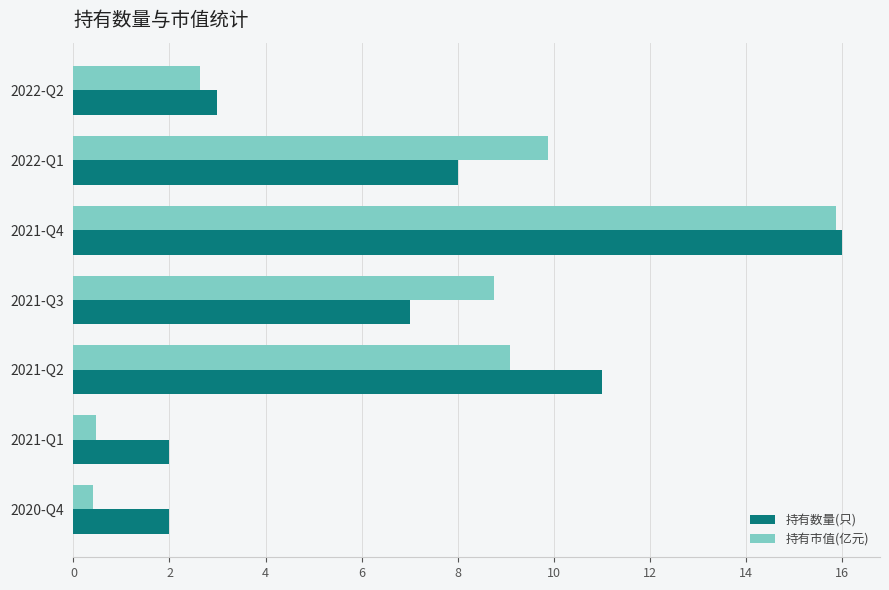

What is the sum of all 持有市值(亿元) values?

47.1